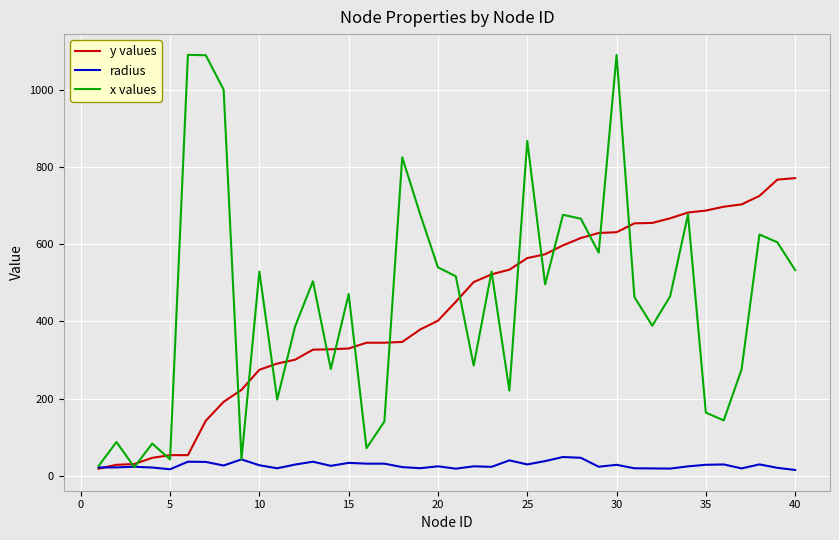

Which series has the widest spread of values?

x values